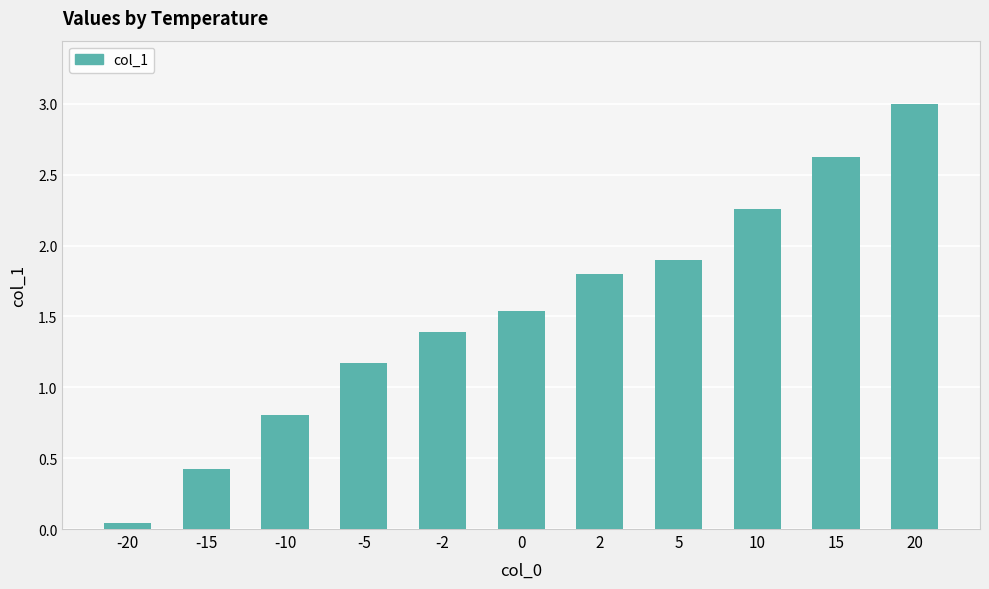

What is the sum of all values?

17.0